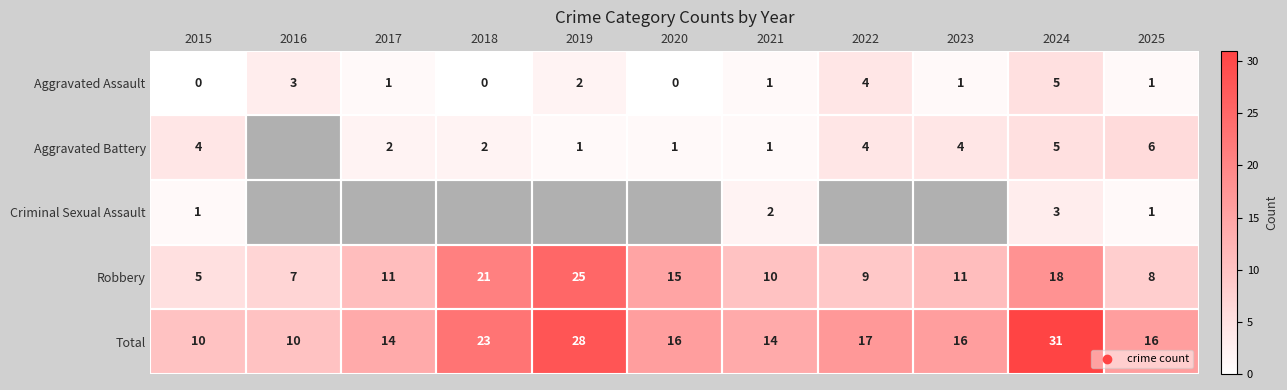

At which category is the sum across all series the highest?

2024